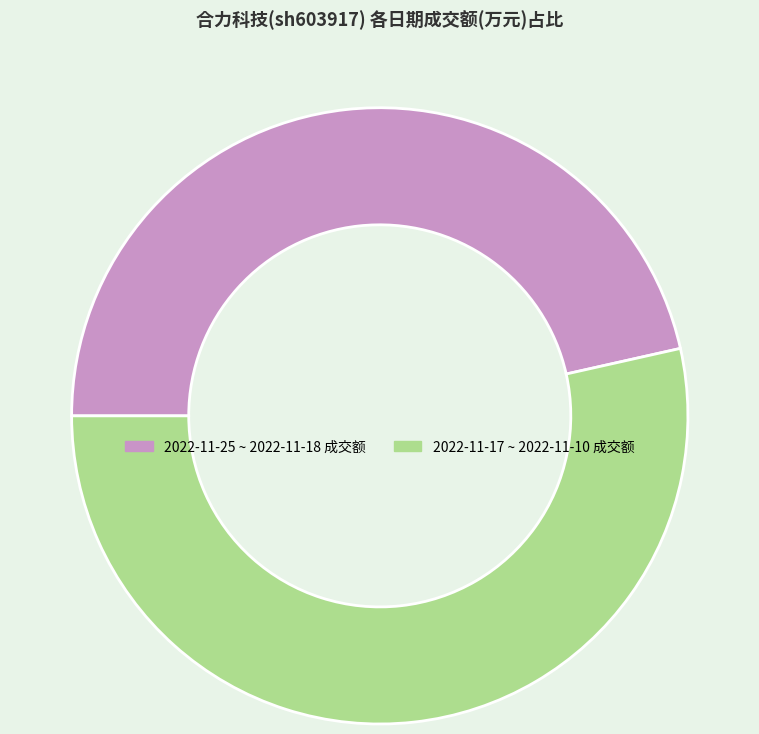

Does any single category account for the majority?

Yes